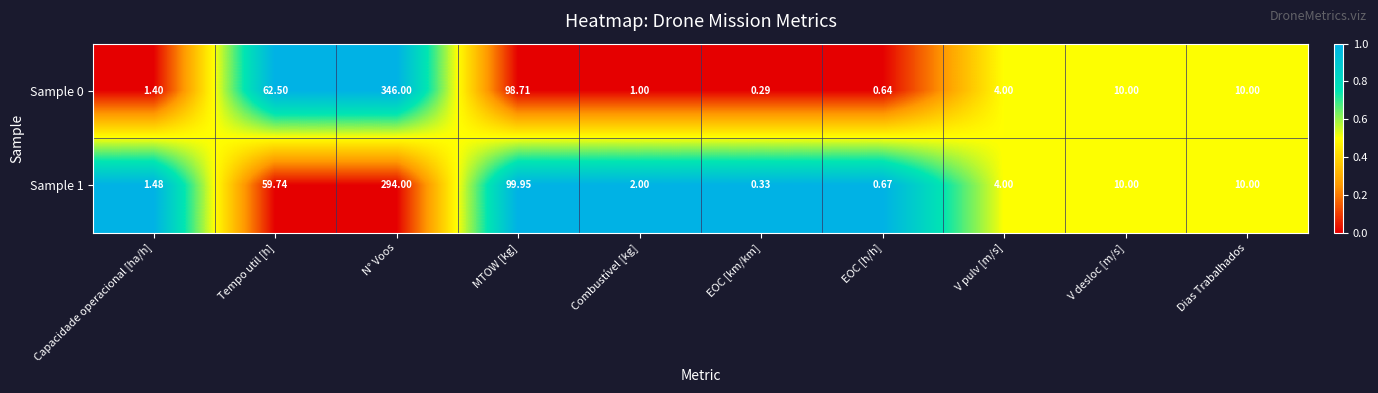

At which category is the sum across all series the highest?

N° Voos